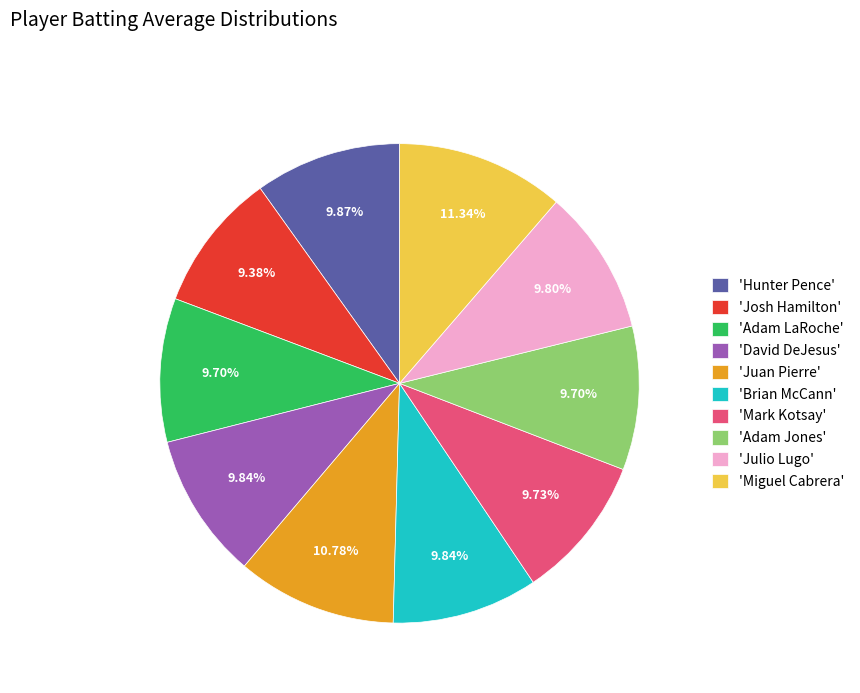

What is the largest slice in the pie chart?

'Miguel Cabrera'